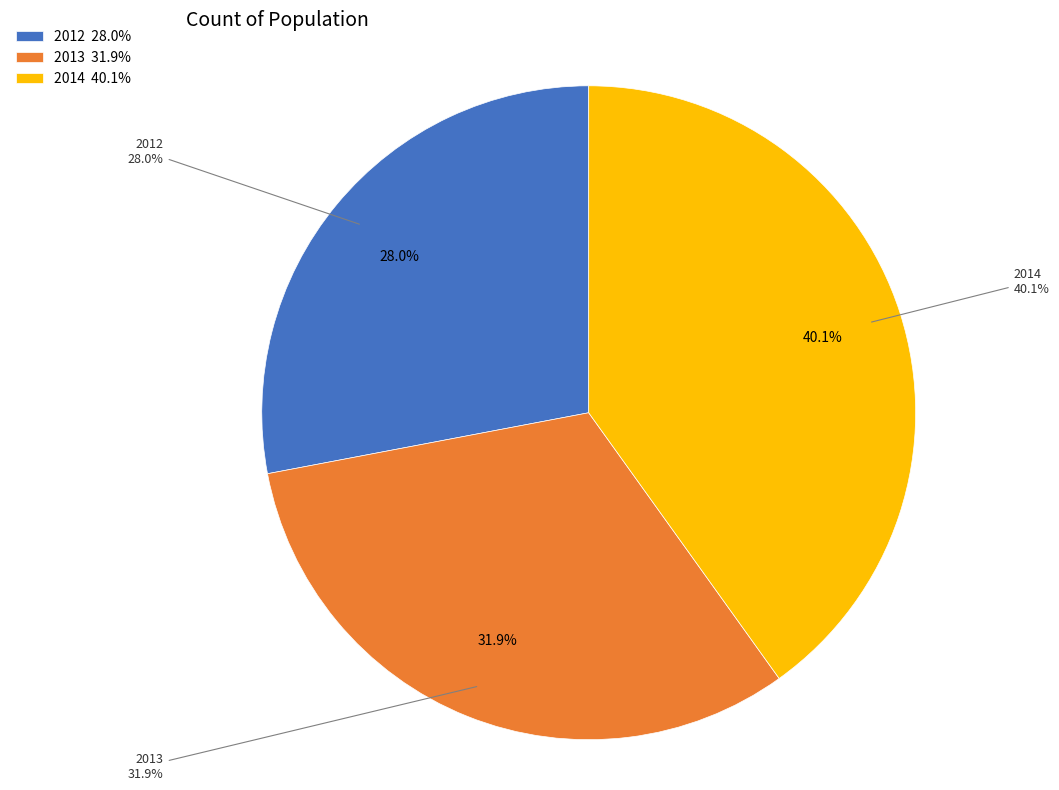

What is the ratio of the value at 2012 to the value at 2013?

0.9